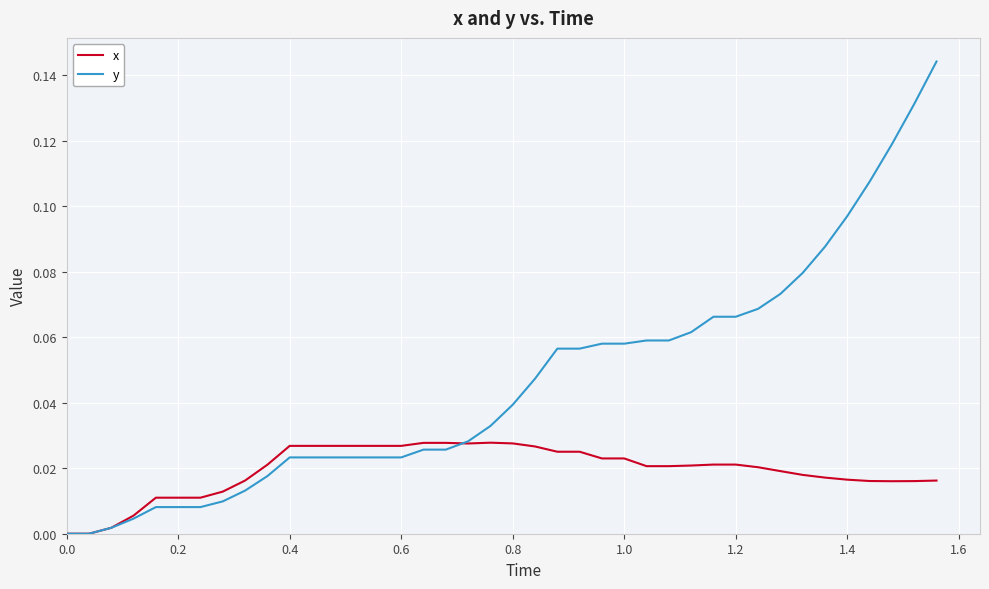

Which series has the largest total across all categories?

y